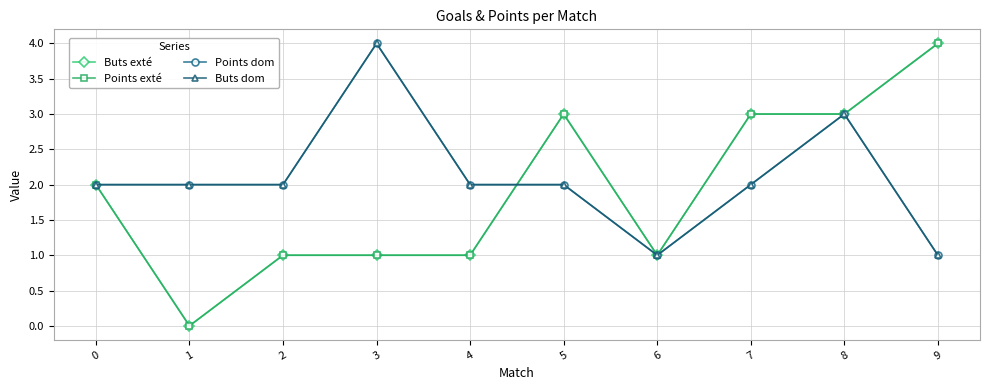

Which series has the largest total across all categories?

Points dom